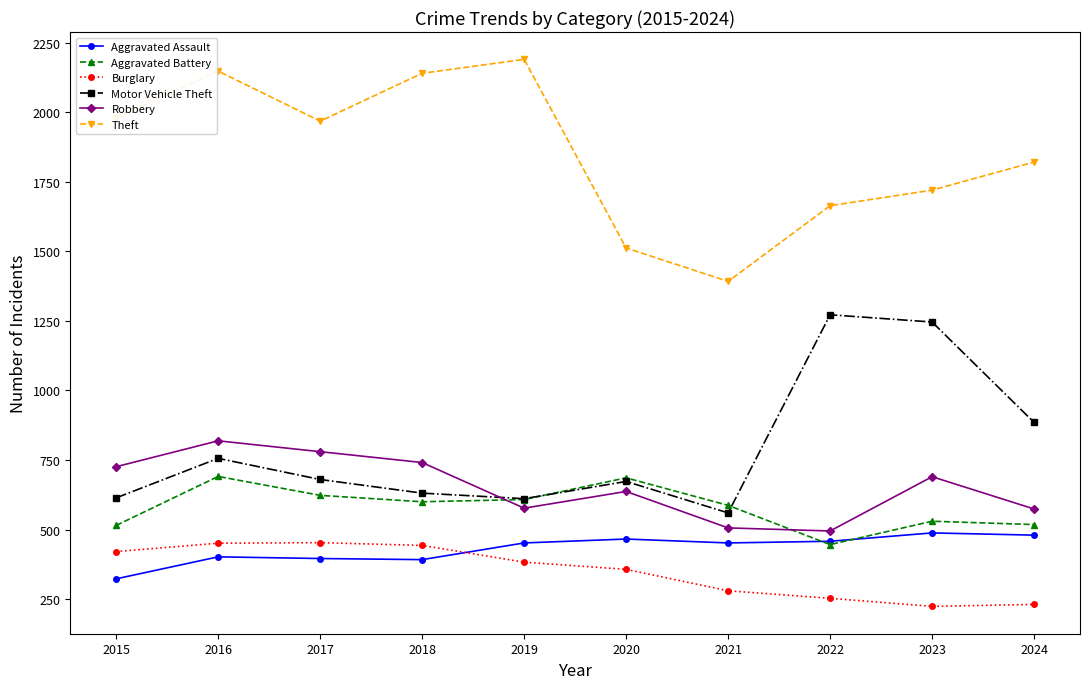

How many series are shown in this chart?

6